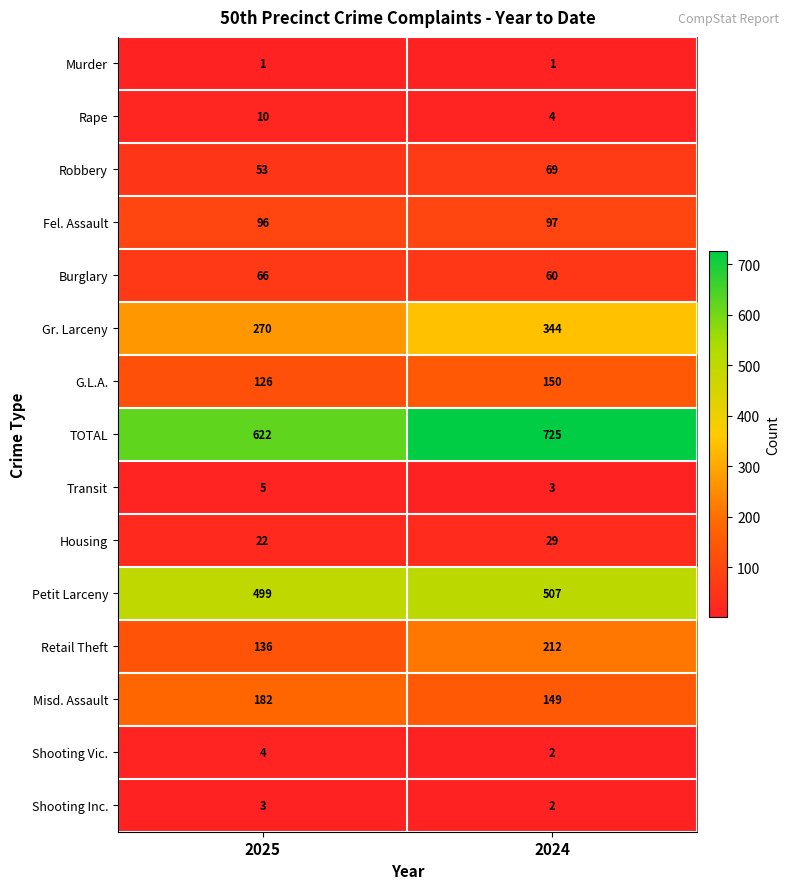

True or false: Robbery has a value of 81 at 2025.

False